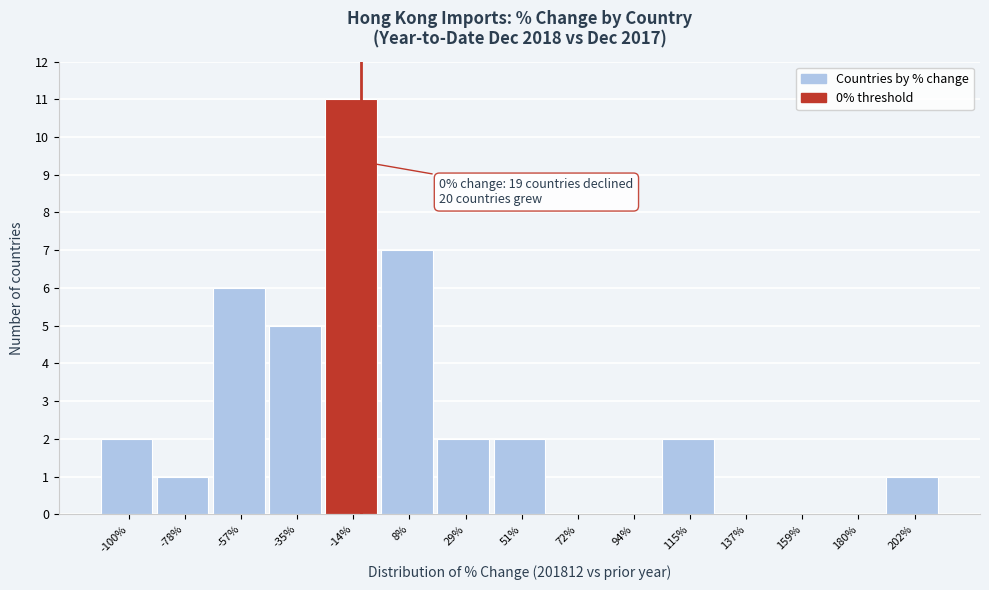

Reading right to left, transcribe all the data shown in this chart.

202%=1	180%=0	159%=0	137%=0	115%=2	94%=0	72%=0	51%=2	29%=2	8%=7	-14%=11	-35%=5	-57%=6	-78%=1	-100%=2